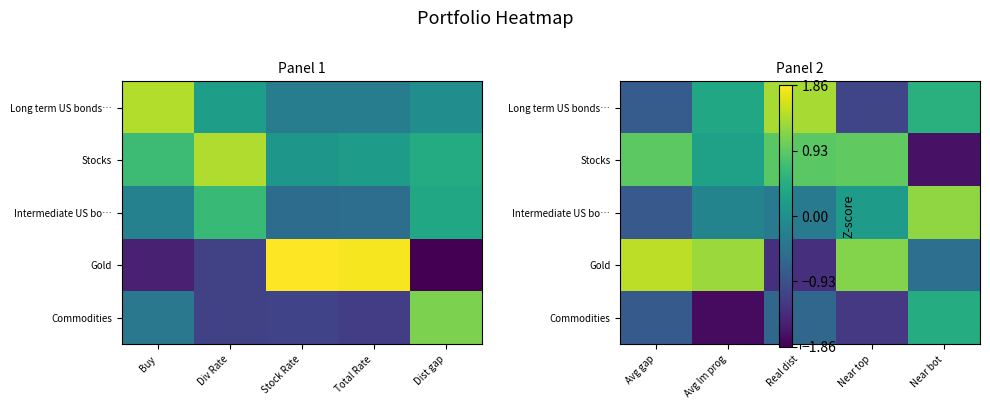

What is the difference between the highest and lowest values at Real dist?

2.7